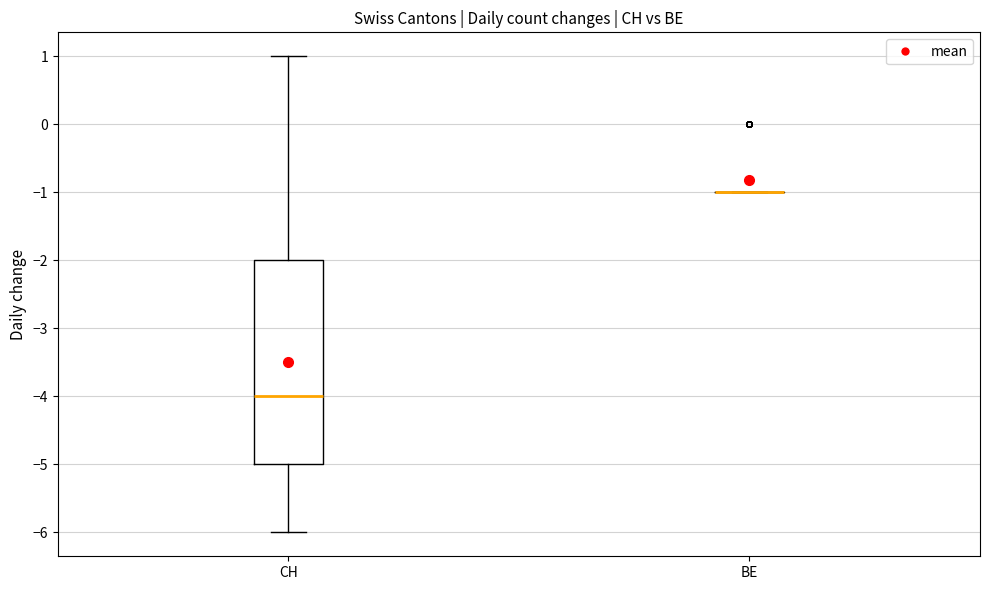

Comparing the boxes themselves (not the whiskers), which one is the tallest?

CH